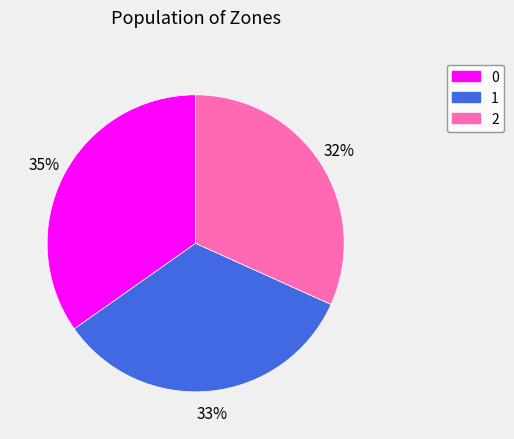

Rank the categories by value from lowest to highest.

2, 1, 0